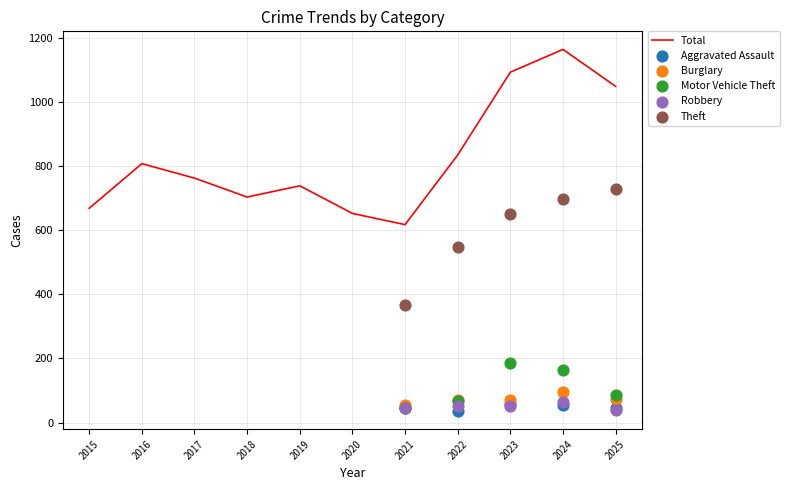

What are all the series names shown in the legend?

Aggravated Assault, Burglary, Motor Vehicle Theft, Robbery, Theft, Total